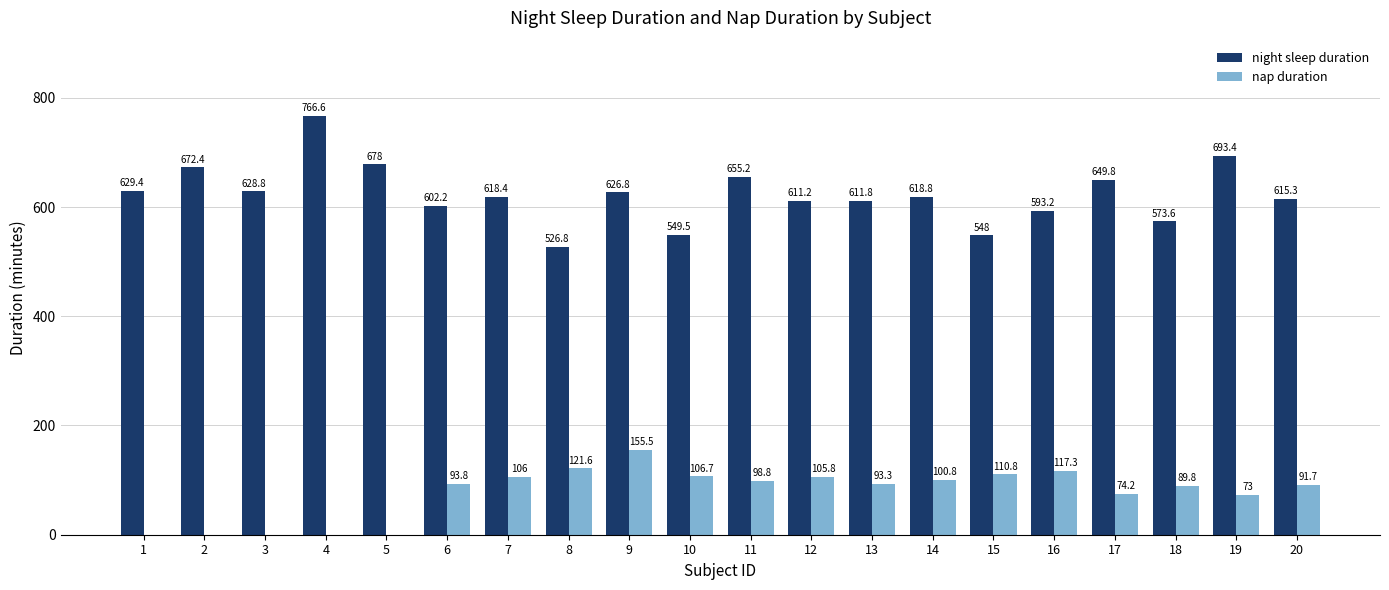

At which category does the chart reach its peak across all series?

4